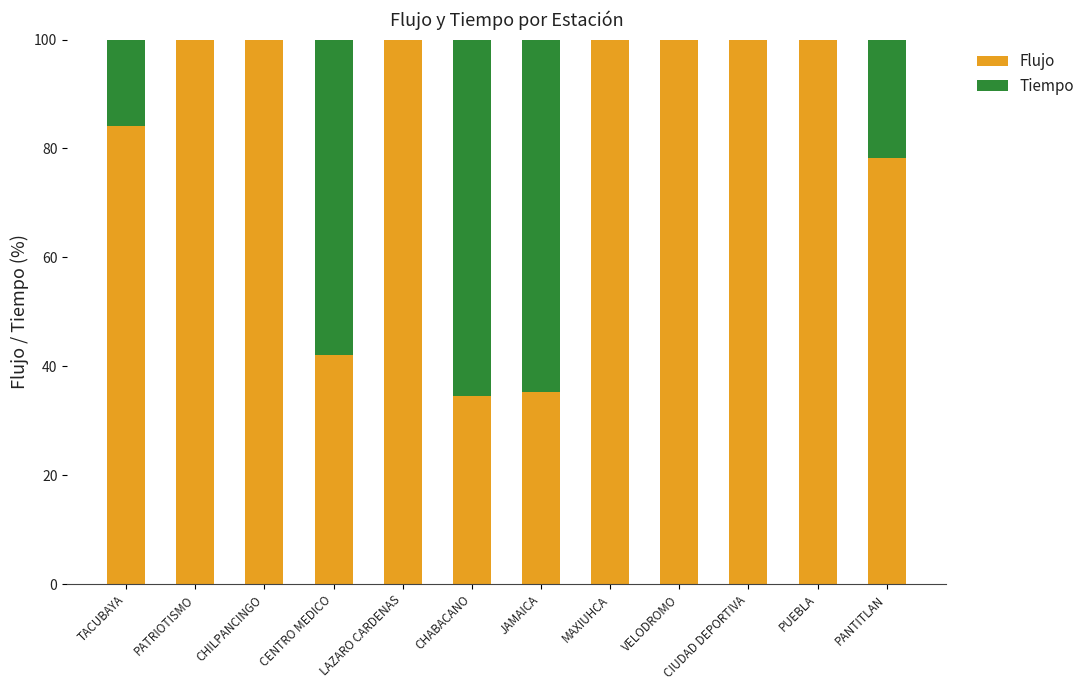

What is the total value across all series at LAZARO CARDENAS?

100.0